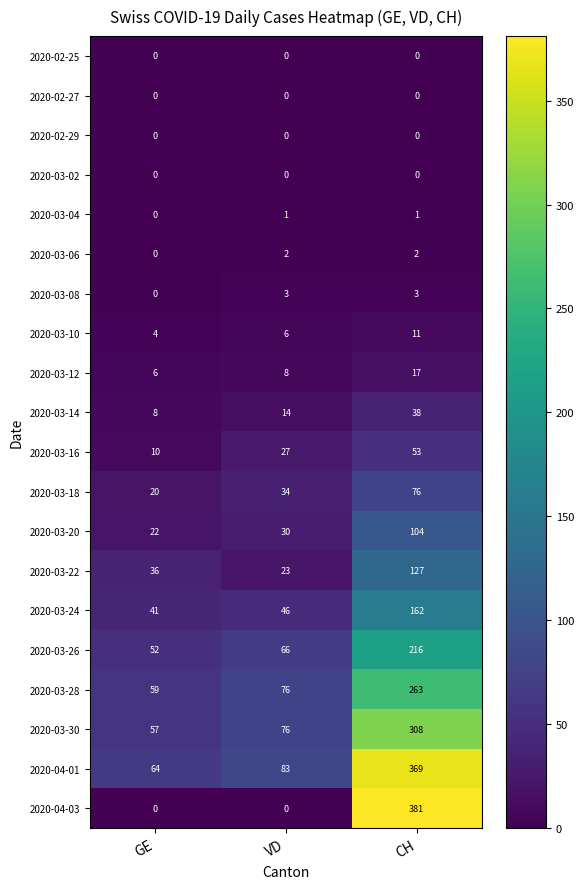

What is the average value of the 2020-03-18 series?

43